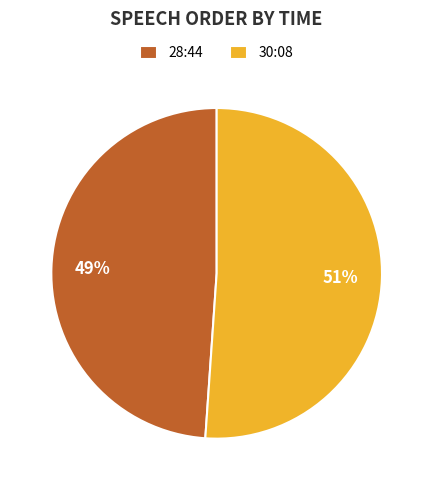

How many slices are in this pie chart?

2